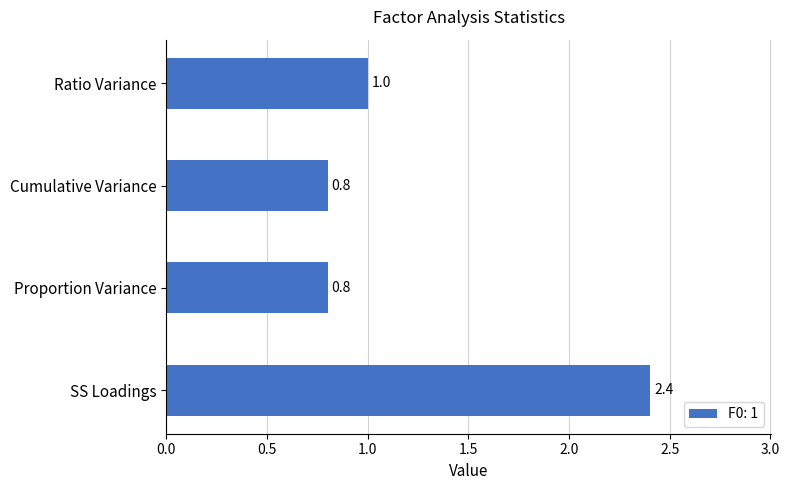

At which category does the chart reach its peak across all series?

SS Loadings